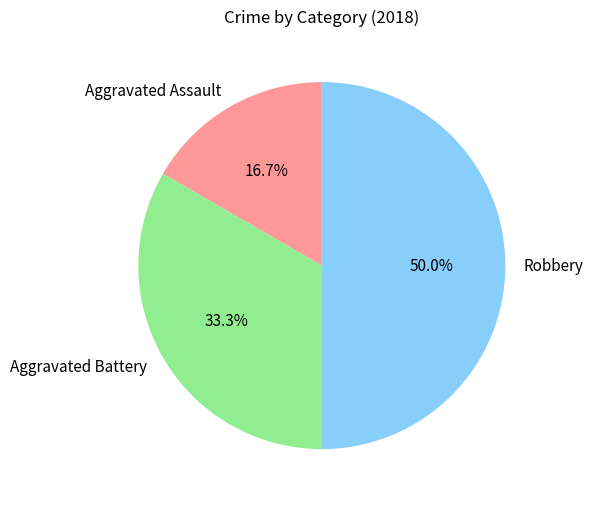

Does Aggravated Assault account for over 50% of the chart?

No